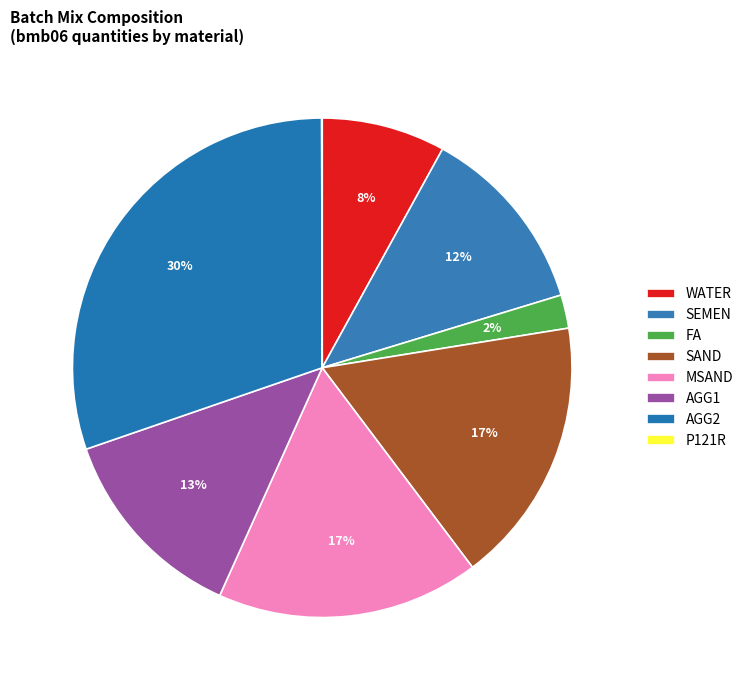

Is AGG2 the majority of the pie?

No